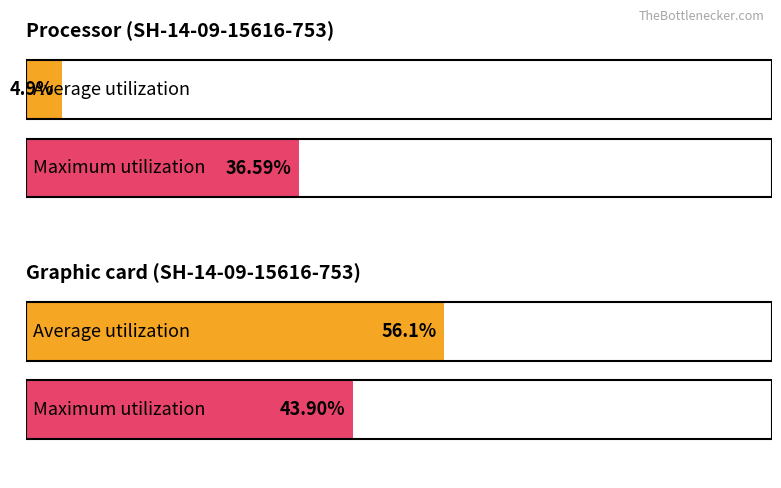

How many groups of bars are there?

2